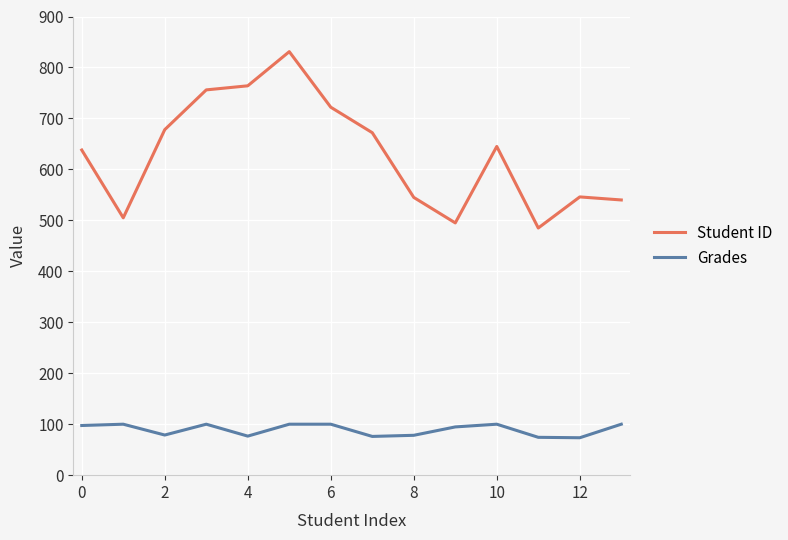

What is the maximum value shown in the chart?

831.0